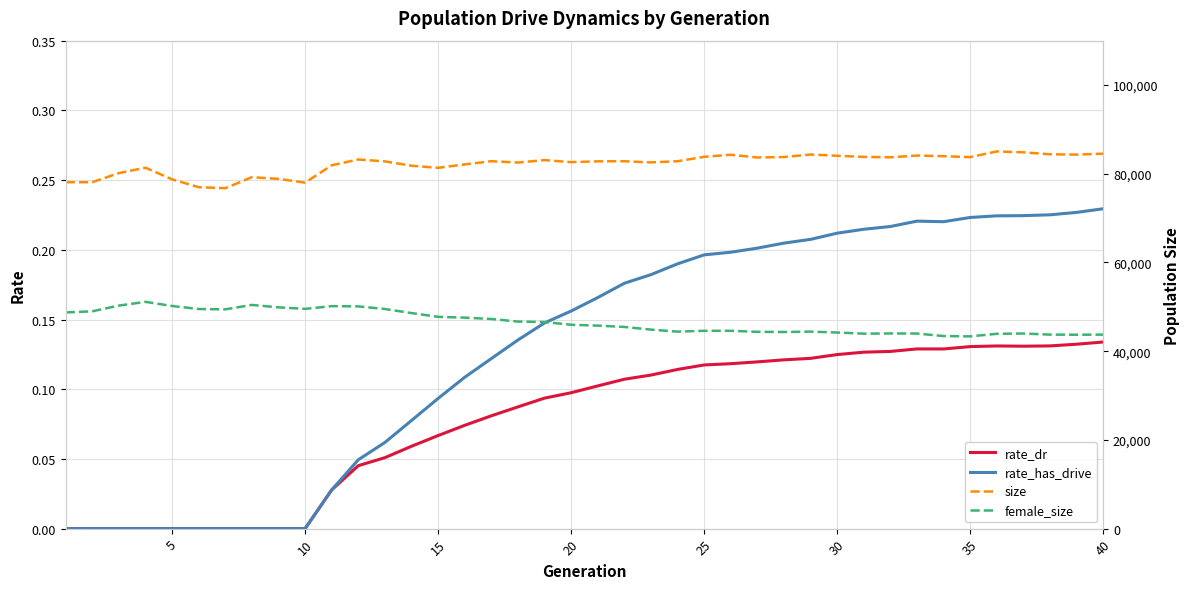

How many rate_dr values are between 0 and 1?

40